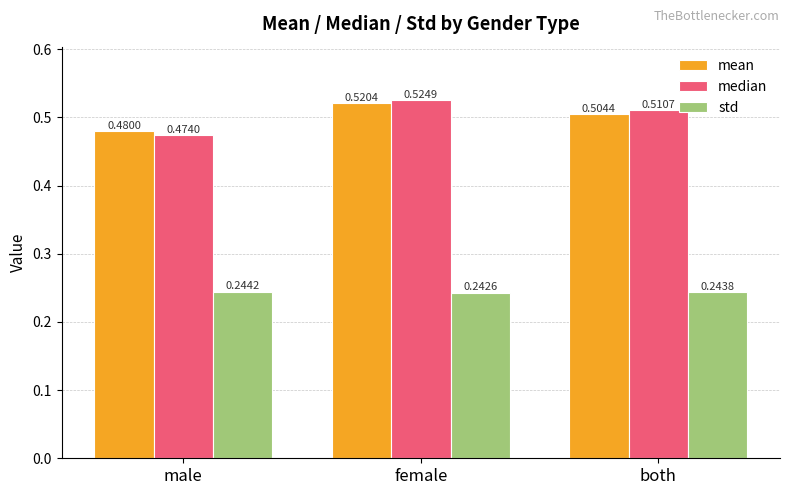

The median series shows 0.3 at both. True or false?

False